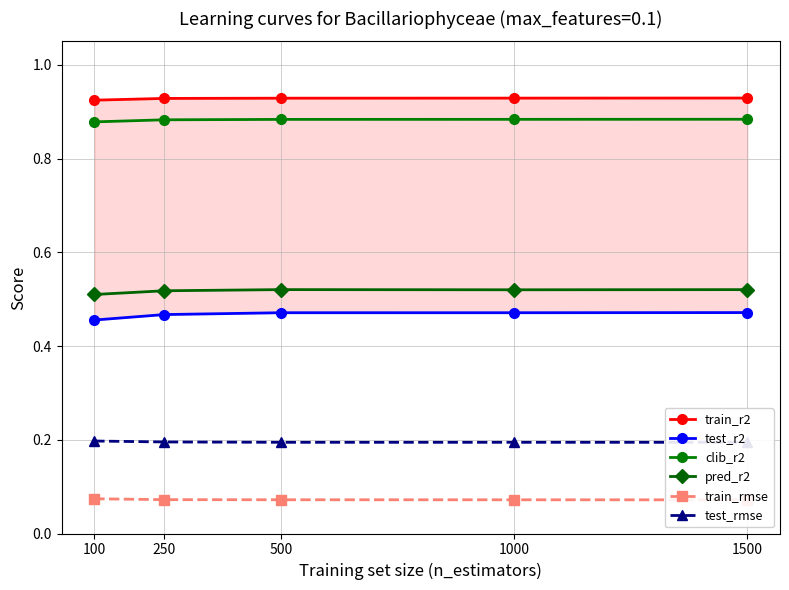

Is the value of test_rmse at 100 greater than the value of test_r2 at 250?

No